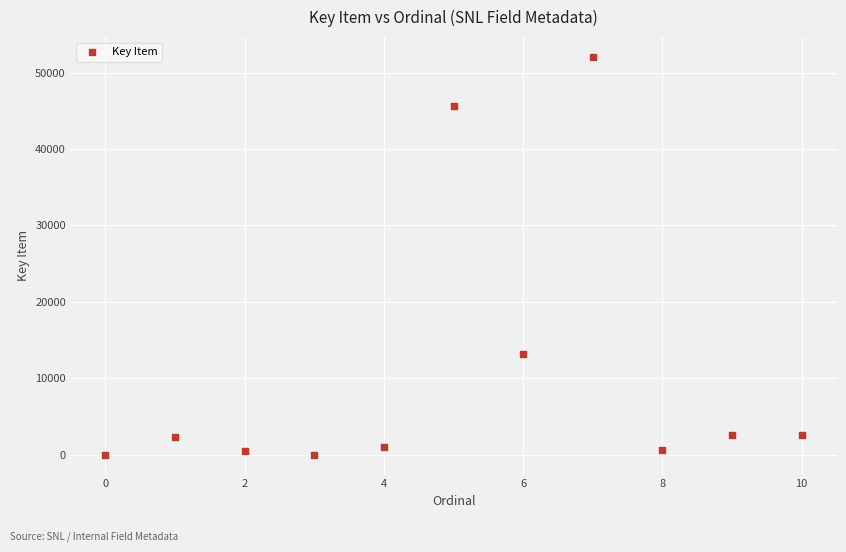

What Y value in the scatter plot is closest to 26027?

13204